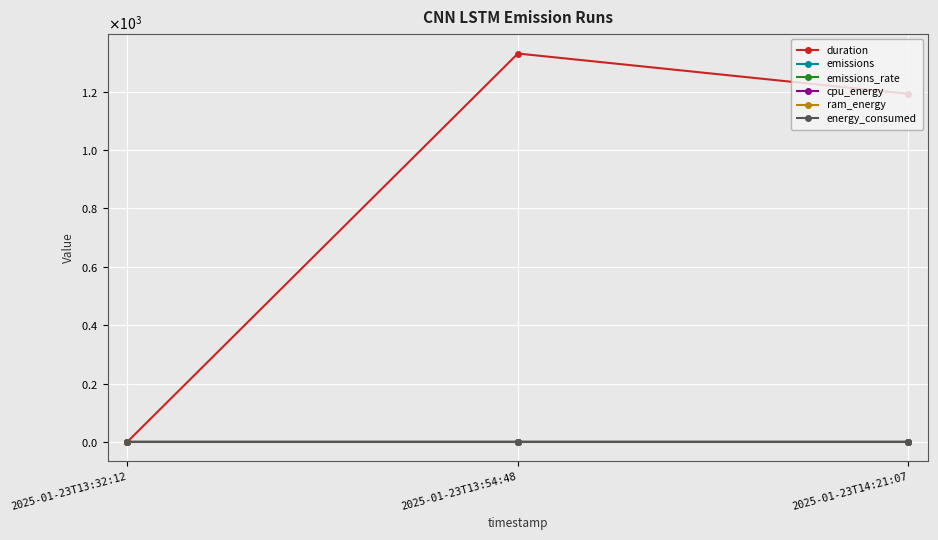

Is this an area chart (filled region under the line)?

No